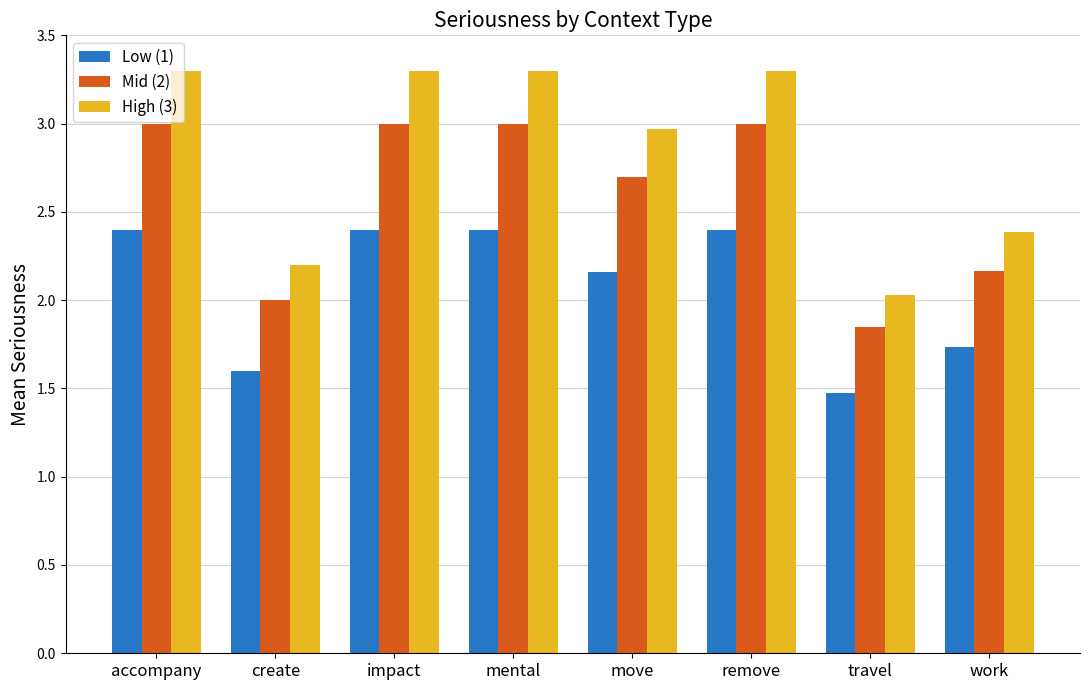

What is the difference between the maximum and minimum values in the High (3) series?

1.3